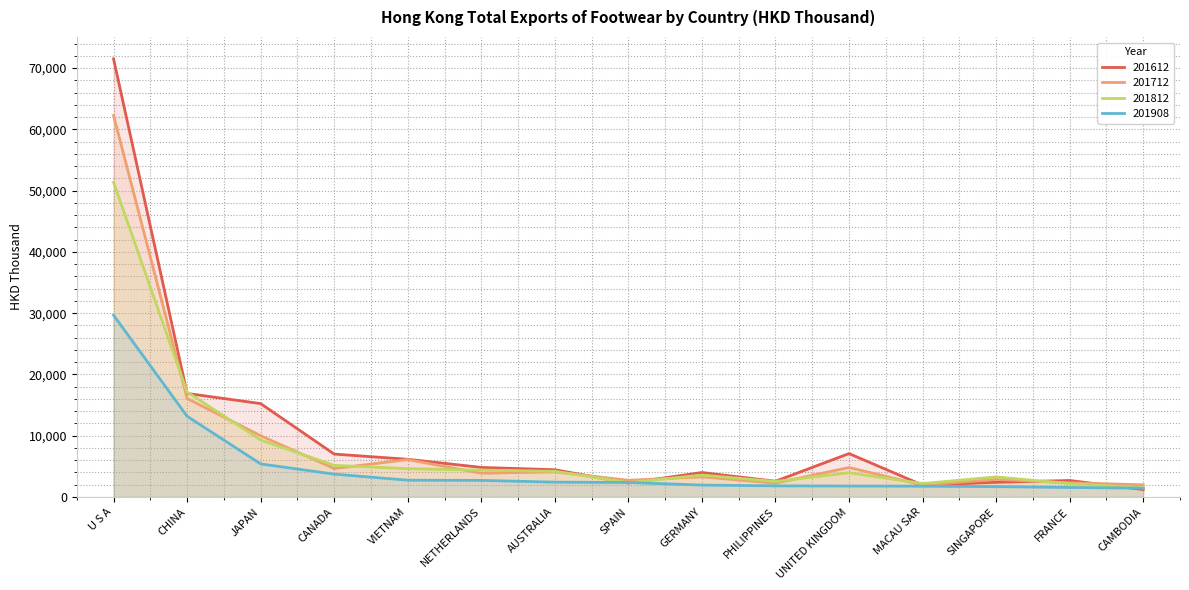

Rank the series by their average value, from lowest to highest.

201908, 201812, 201712, 201612